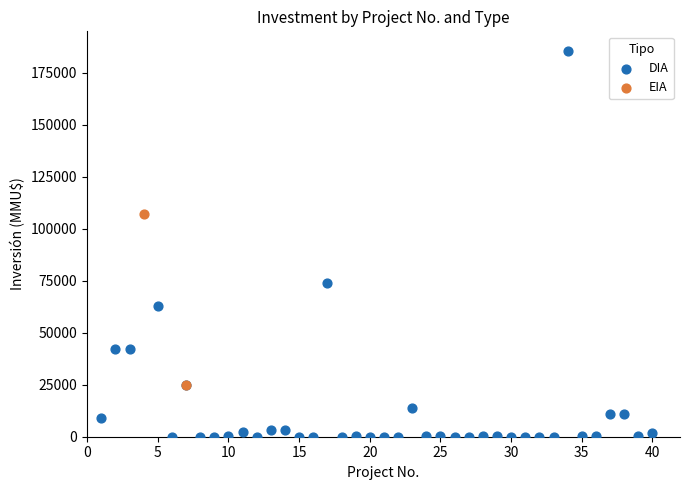

What are all the series names shown in the legend?

DIA, EIA